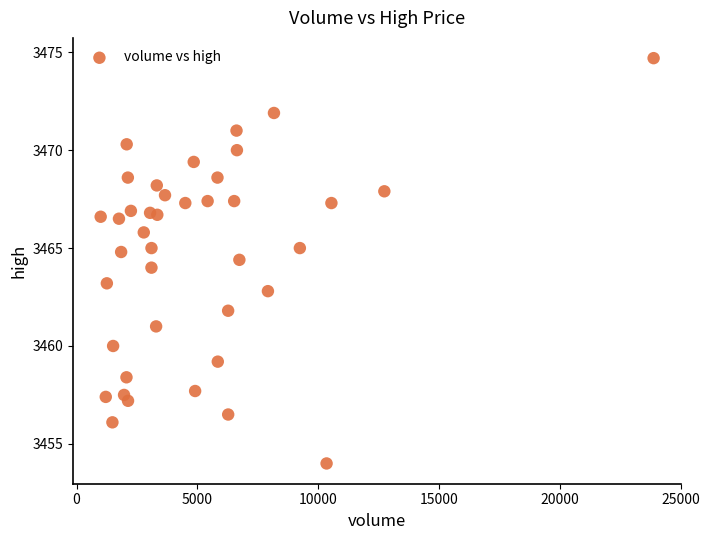

What is the range of Y values (max minus min)?

20.7